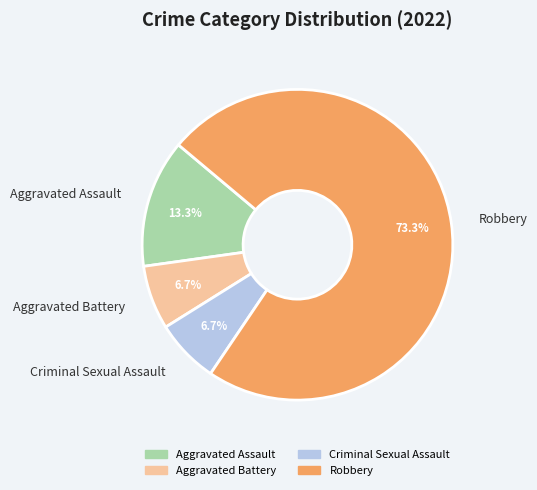

How many segments does this pie chart have?

4